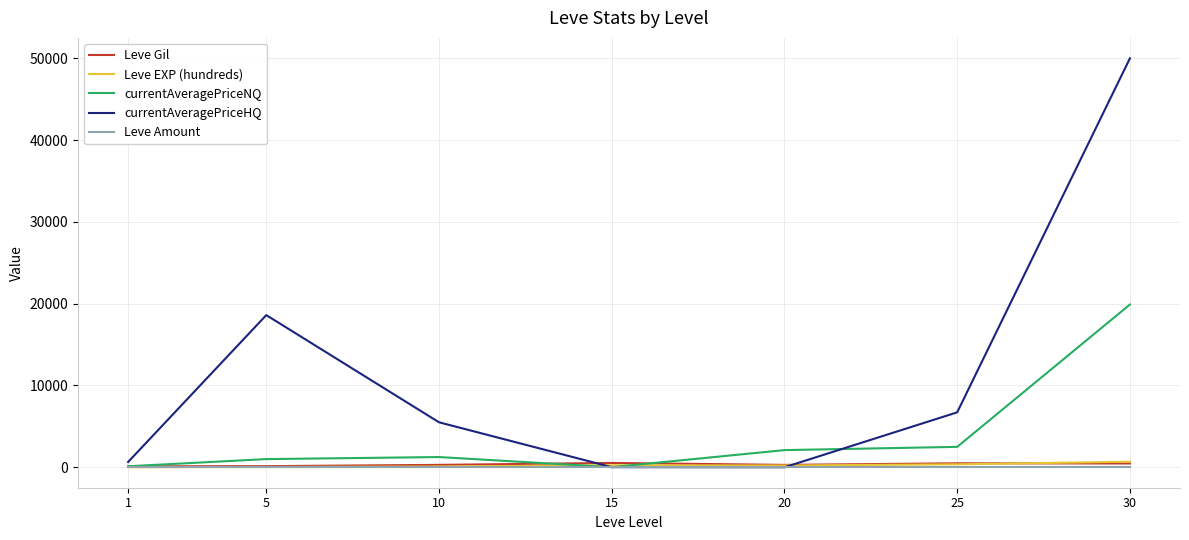

What is the maximum value for currentAveragePriceHQ?

49999.0